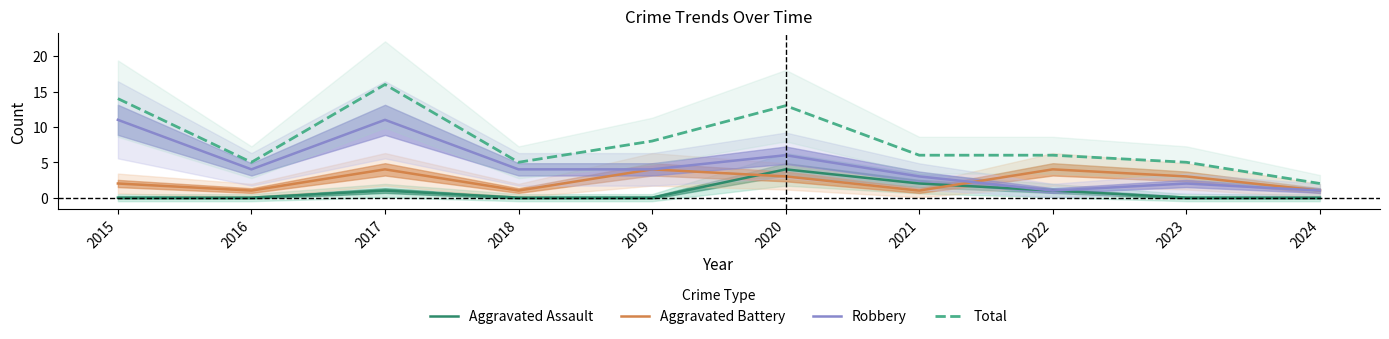

How many data points in Aggravated Battery are less than 3?

5